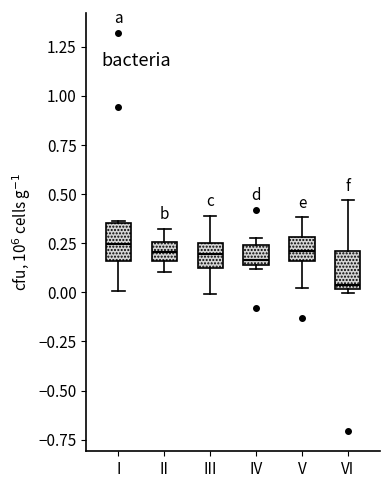

Reading left to right, read every box against the y-axis: the position of its median line, the range the box covers, and the ends of its whiskers. The values are not printed on the chart, so give them approximately, as read against the axis.

I: median 0.25, box 0.15 to 0.35, whiskers 0.00 to 0.35
II: median 0.20, box 0.15 to 0.25, whiskers 0.10 to 0.30
III: median 0.20, box 0.10 to 0.25, whiskers 0.00 to 0.40
IV: median 0.15 (just above the box's lower edge), box 0.15 to 0.25, whiskers 0.10 to 0.30
V: median 0.20, box 0.15 to 0.30, whiskers 0.00 to 0.40
VI: median 0.05, box 0.00 to 0.20, whiskers 0.00 (just below the box's lower edge) to 0.45